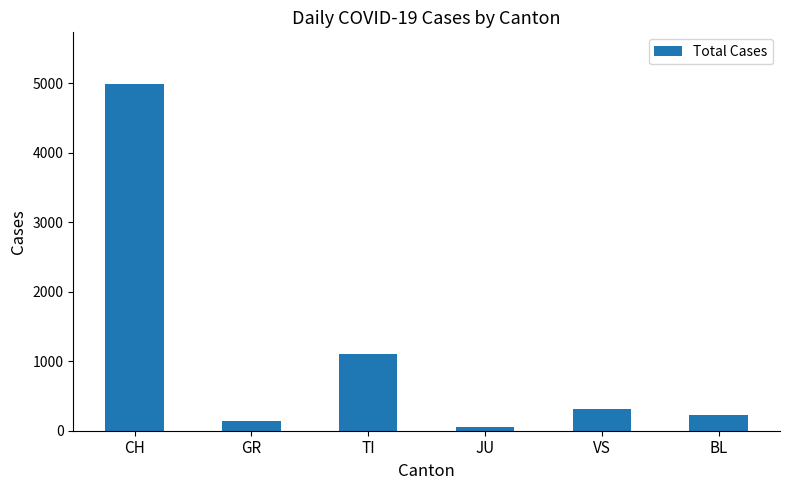

The chart shows a value of 481 at TI. True or false?

False